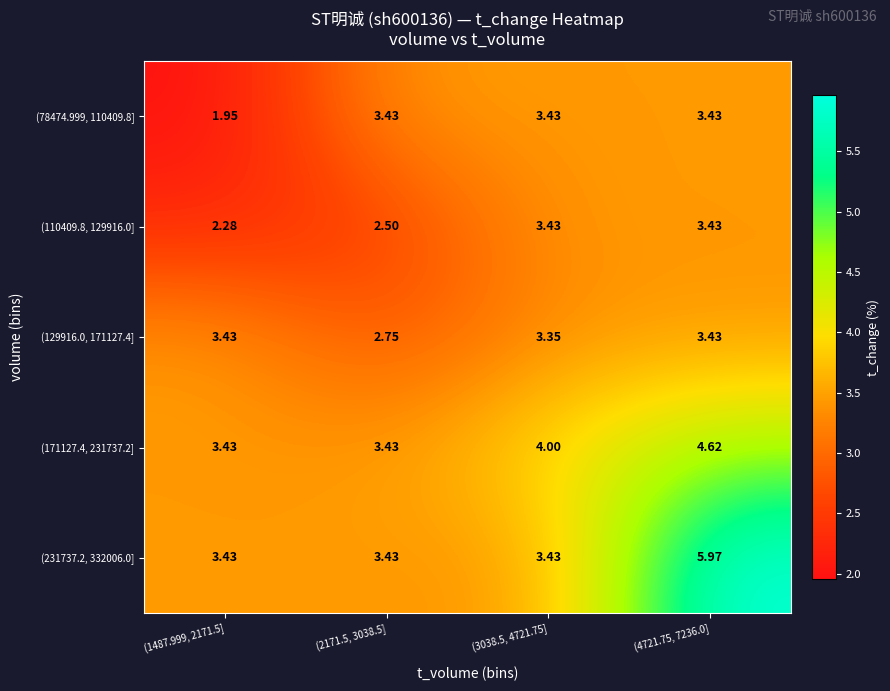

At which category does the chart reach its peak across all series?

(4721.75, 7236.0]